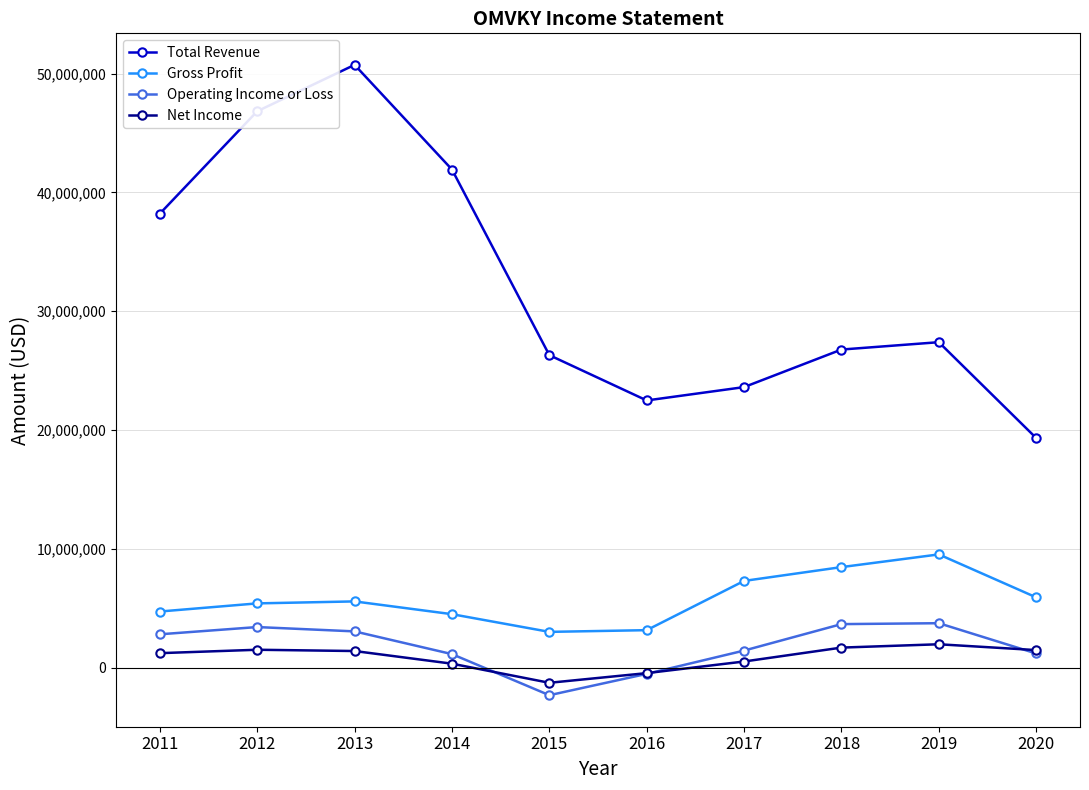

What is the approximate value of Operating Income or Loss at 2019?

3732200